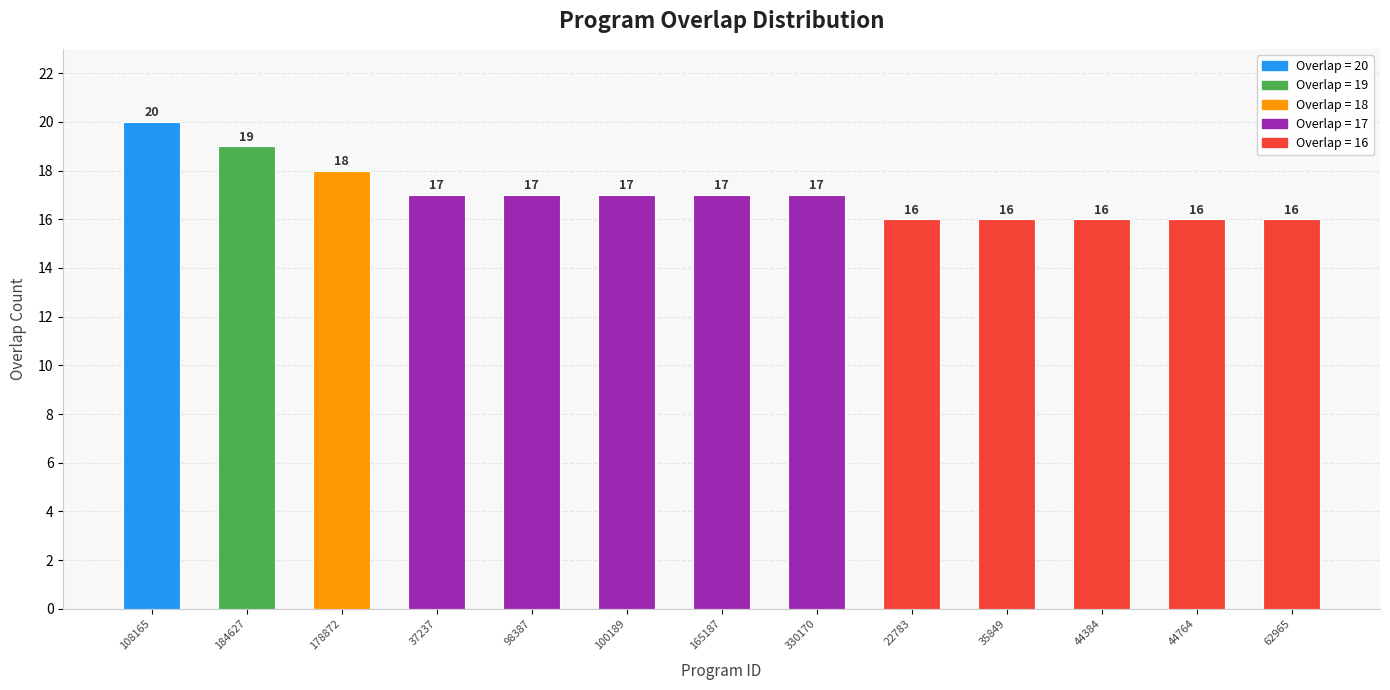

What is the difference between the maximum and minimum values?

4